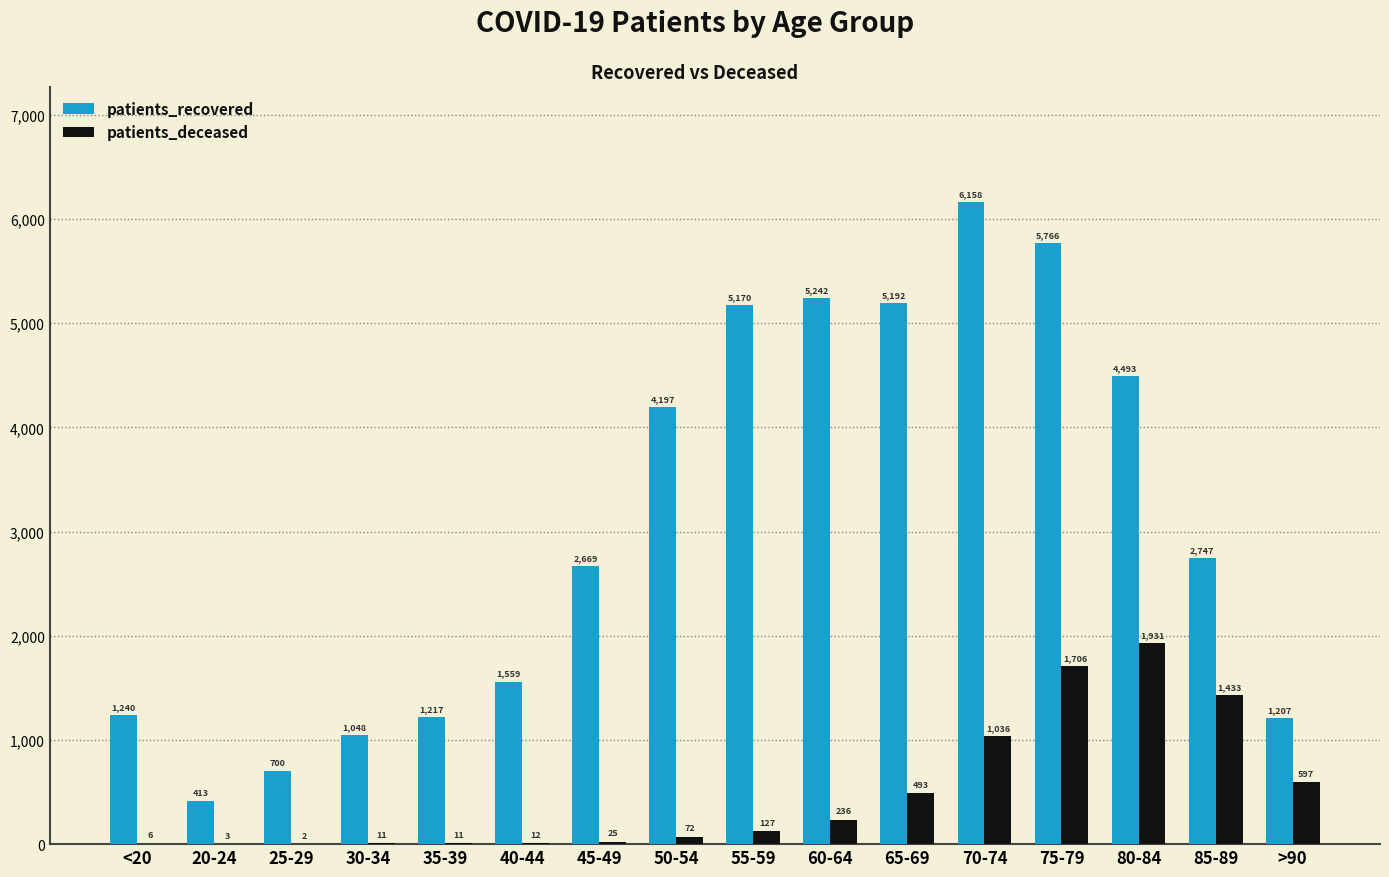

Which label corresponds to the largest value in the chart?

70-74